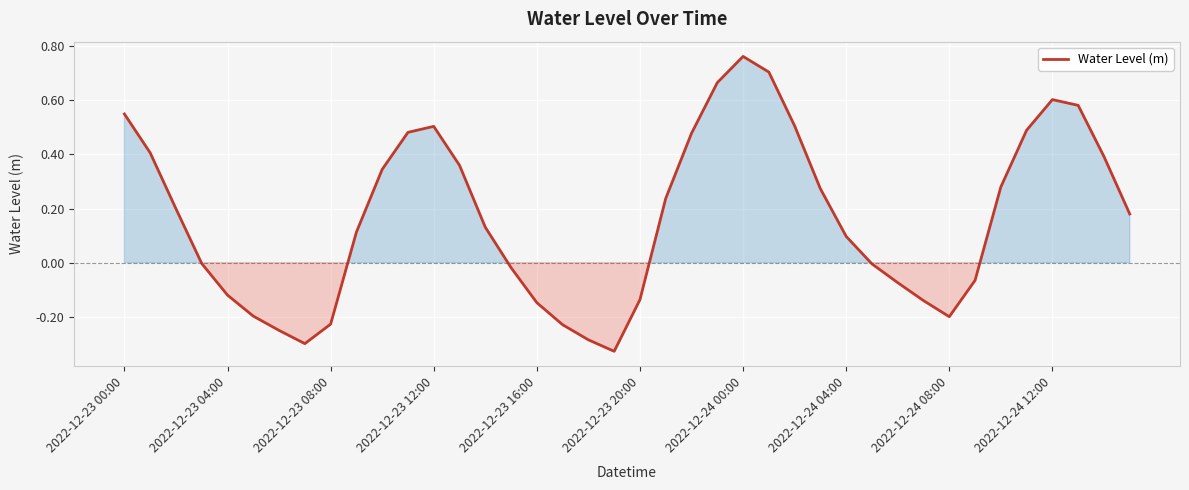

How many points are higher than both their immediate neighbors (excluding endpoints)?

3